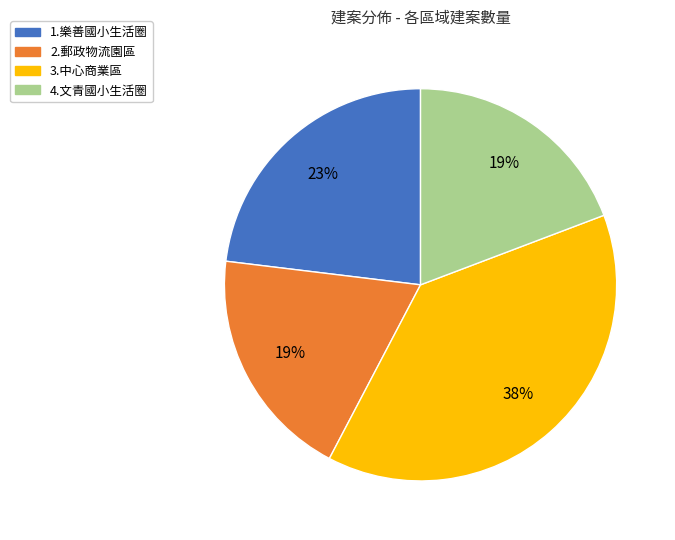

To the nearest percent, what percentage of the pie is 3.中心商業區?

38%